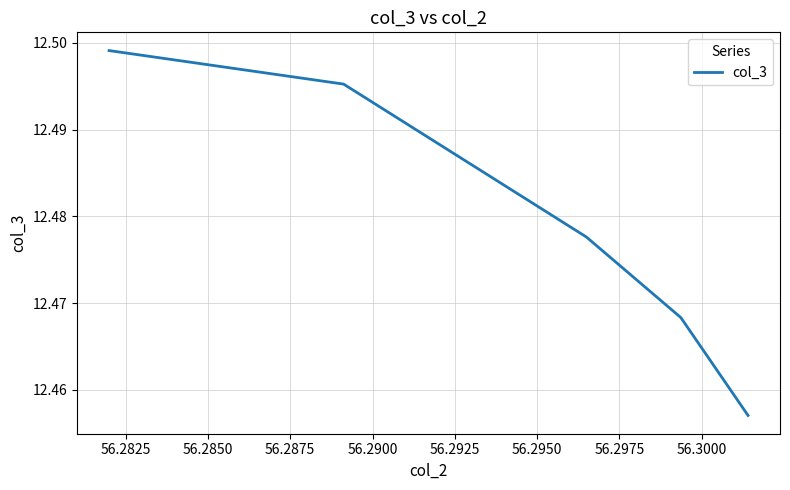

How many values are between 12 and 13?

5